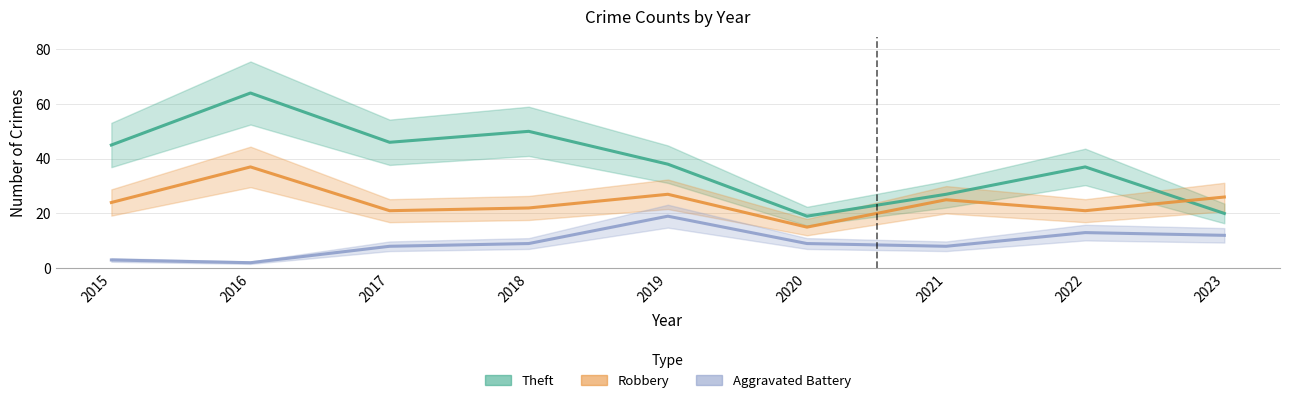

True or false: Aggravated Battery and Robbery intersect in this chart.

False